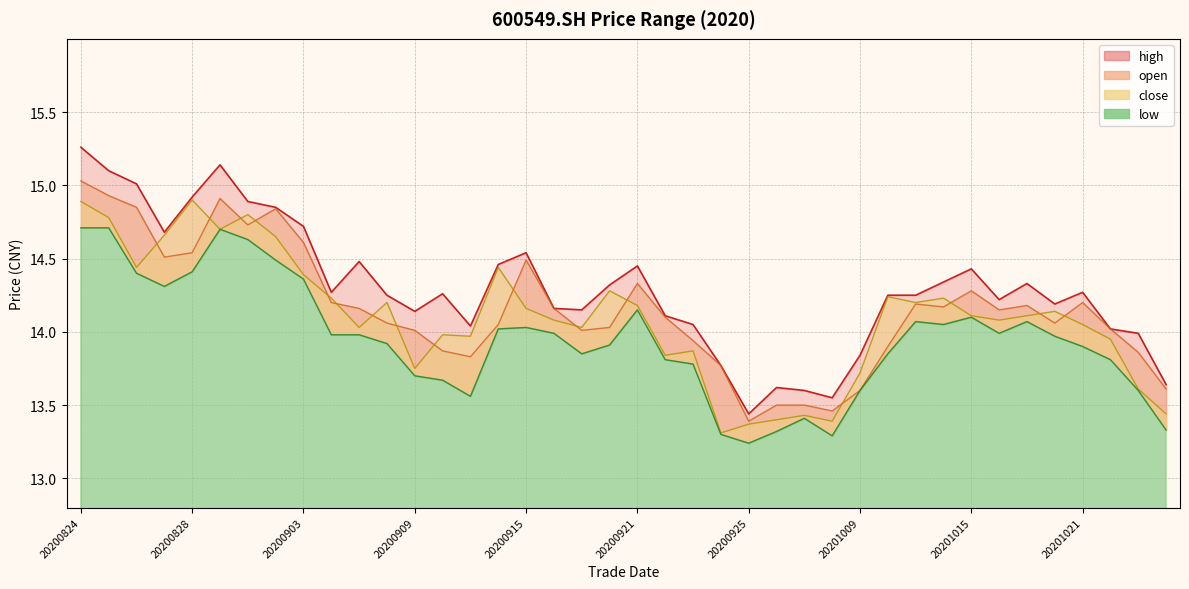

At which label is high closest to 14?

20201023